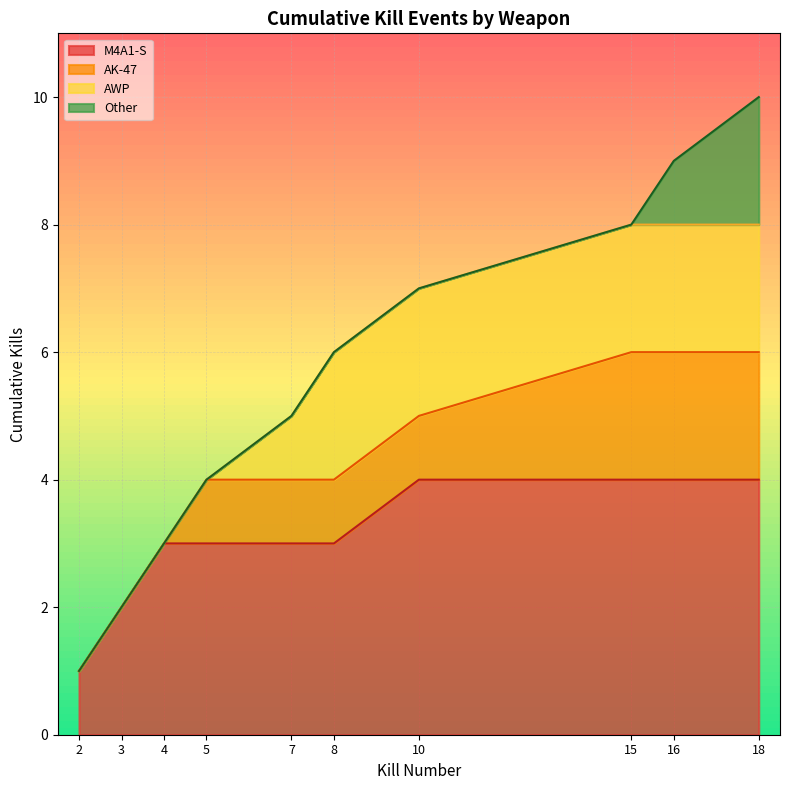

What is the total value across all series at 10?

7